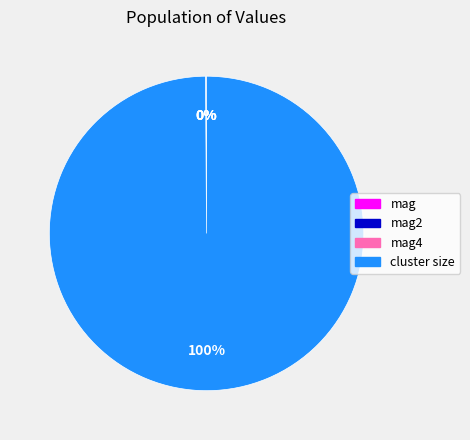

To the nearest percent, what is the average slice percentage?

25%